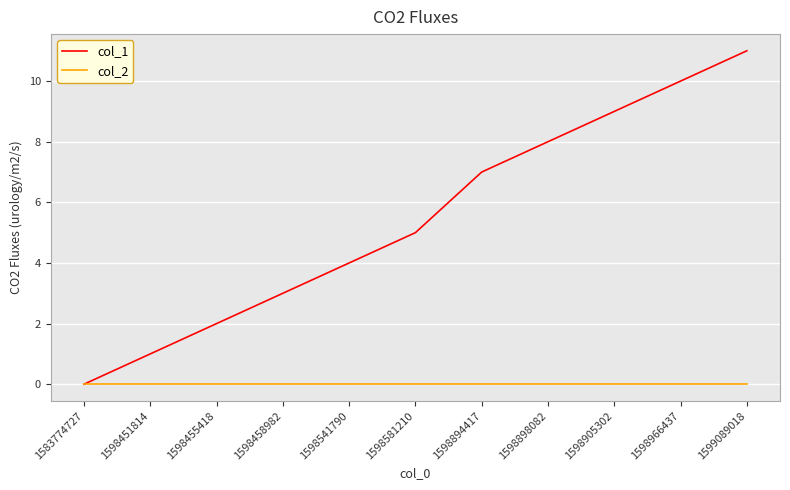

How many categories are shown in the chart?

11